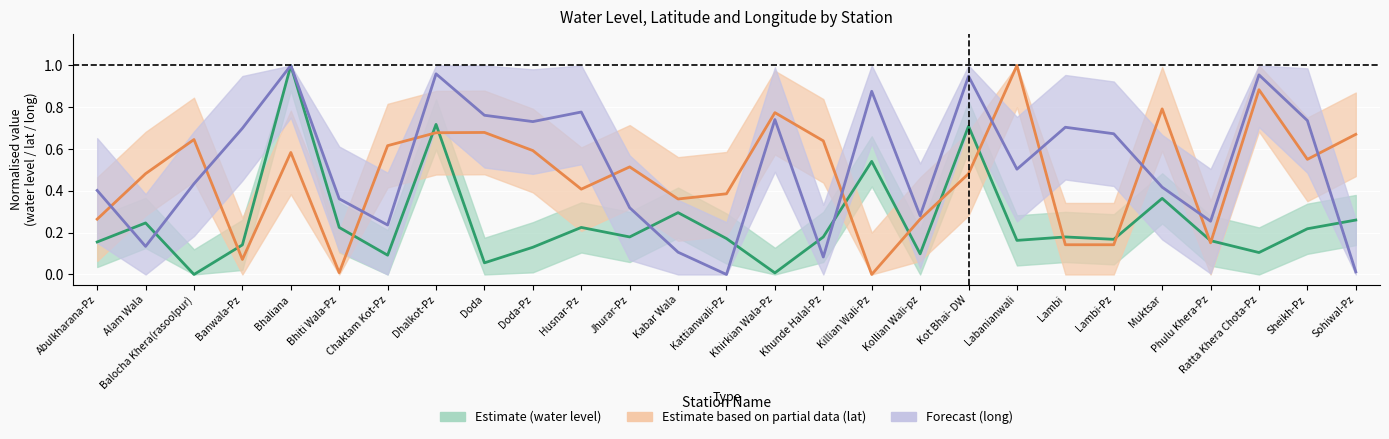

Reading left to right, transcribe all the data shown in this chart.

Estimate (water level): Abulkharana-Pz=0.2	Alam Wala=0.2	Balocha Khera(rasoolpur)=0.0	Banwala-Pz=0.1	Bhaliana=1.0	Bhiti Wala-Pz=0.2	Chaktam Kot-Pz=0.1	Dhalkot-Pz=0.7	Doda=0.1	Doda-Pz=0.1	Husnar-Pz=0.2	Jhurar-Pz=0.2	Kabar Wala=0.3	Kattianwali-Pz=0.2	Khirkian Wala-Pz=0.0	Khunde Halal-Pz=0.2	Killian Wali-Pz=0.5	Kollian Wali-pz=0.1	Kot Bhai- DW=0.7	Labanianwali=0.2	Lambi=0.2	Lambi-Pz=0.2	Muktsar=0.4	Phulu Khera-Pz=0.2	Ratta Khera Chota-Pz=0.1	Sheikh-Pz=0.2	Sohiwal-Pz=0.3
Estimate based on partial data (lat): Abulkharana-Pz=0.3	Alam Wala=0.5	Balocha Khera(rasoolpur)=0.6	Banwala-Pz=0.1	Bhaliana=0.6	Bhiti Wala-Pz=0.0	Chaktam Kot-Pz=0.6	Dhalkot-Pz=0.7	Doda=0.7	Doda-Pz=0.6	Husnar-Pz=0.4	Jhurar-Pz=0.5	Kabar Wala=0.4	Kattianwali-Pz=0.4	Khirkian Wala-Pz=0.8	Khunde Halal-Pz=0.6	Killian Wali-Pz=0.0	Kollian Wali-pz=0.3	Kot Bhai- DW=0.5	Labanianwali=1.0	Lambi=0.1	Lambi-Pz=0.1	Muktsar=0.8	Phulu Khera-Pz=0.2	Ratta Khera Chota-Pz=0.9	Sheikh-Pz=0.6	Sohiwal-Pz=0.7
Forecast (long): Abulkharana-Pz=0.4	Alam Wala=0.1	Balocha Khera(rasoolpur)=0.4	Banwala-Pz=0.7	Bhaliana=1.0	Bhiti Wala-Pz=0.4	Chaktam Kot-Pz=0.2	Dhalkot-Pz=1.0	Doda=0.8	Doda-Pz=0.7	Husnar-Pz=0.8	Jhurar-Pz=0.3	Kabar Wala=0.1	Kattianwali-Pz=0.0	Khirkian Wala-Pz=0.7	Khunde Halal-Pz=0.1	Killian Wali-Pz=0.9	Kollian Wali-pz=0.3	Kot Bhai- DW=0.9	Labanianwali=0.5	Lambi=0.7	Lambi-Pz=0.7	Muktsar=0.4	Phulu Khera-Pz=0.3	Ratta Khera Chota-Pz=1.0	Sheikh-Pz=0.7	Sohiwal-Pz=0.0